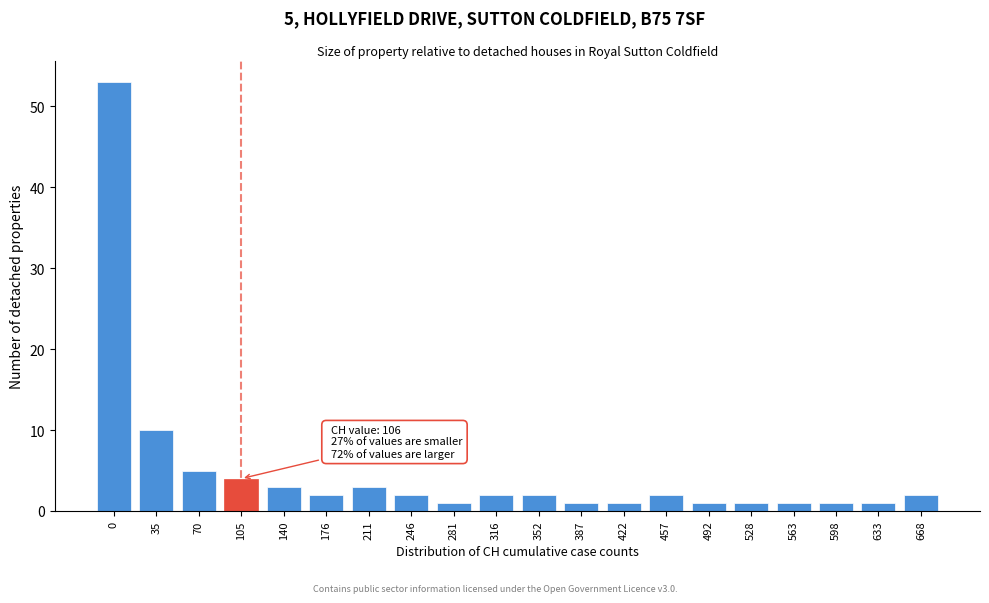

Reading left to right, extract all data points from this chart.

0=53	35=10	70=5	105=4	140=3	176=2	211=3	246=2	281=1	316=2	352=2	387=1	422=1	457=2	492=1	528=1	563=1	598=1	633=1	668=2